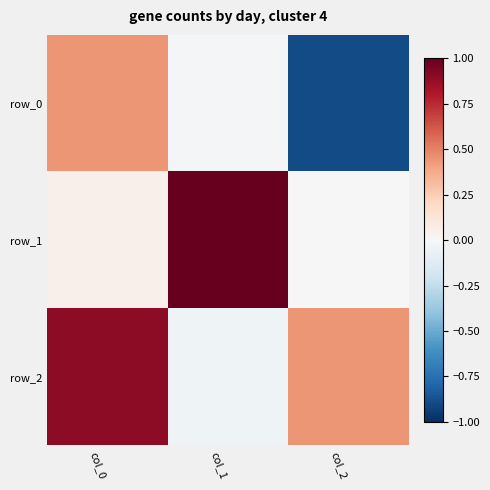

Count the number of categories in the chart.

3